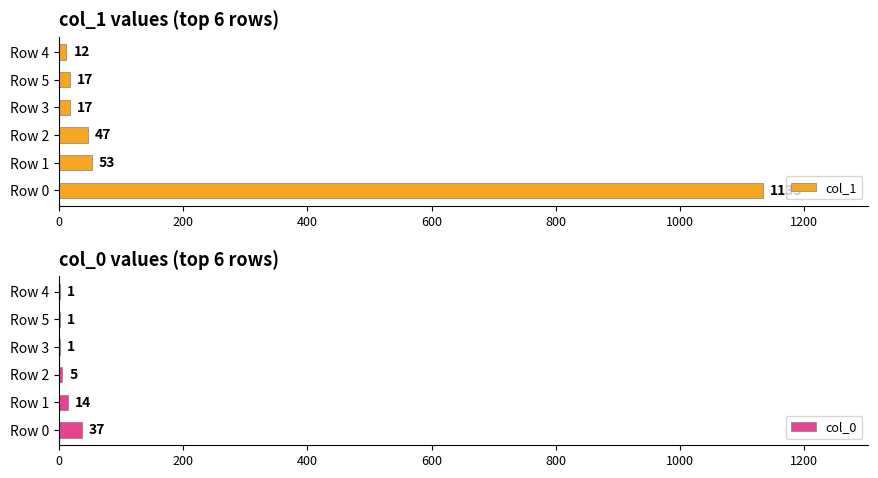

What is the difference between the maximum and minimum values in the col_0 series?

36